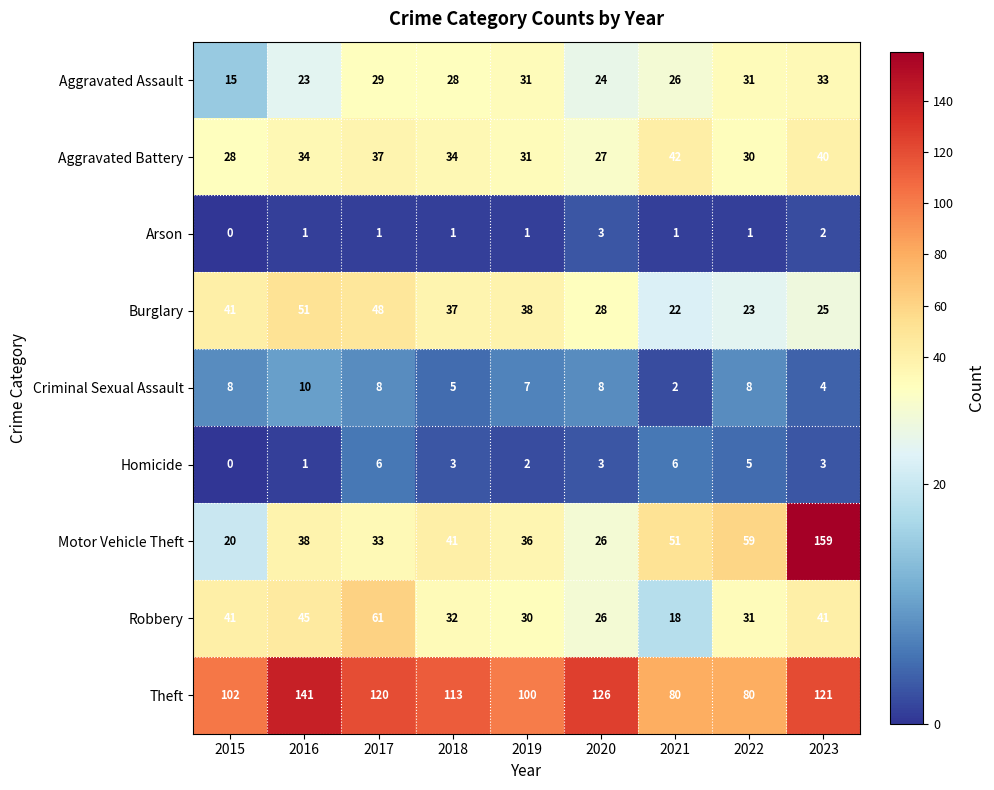

At how many categories does at least one series exceed 122?

3